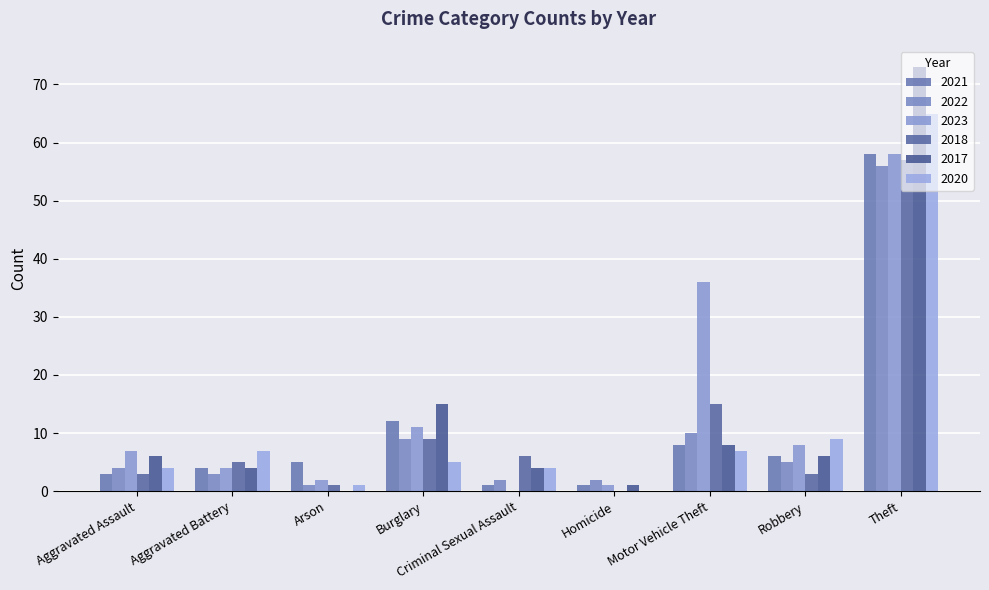

List the series in order of their peak value, highest first.

2017, 2020, 2021, 2023, 2018, 2022